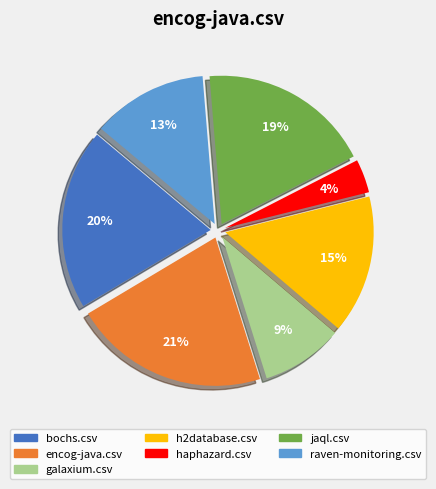

To the nearest percent, what is the difference between the raven-monitoring.csv and haphazard.csv slice percentages?

9%